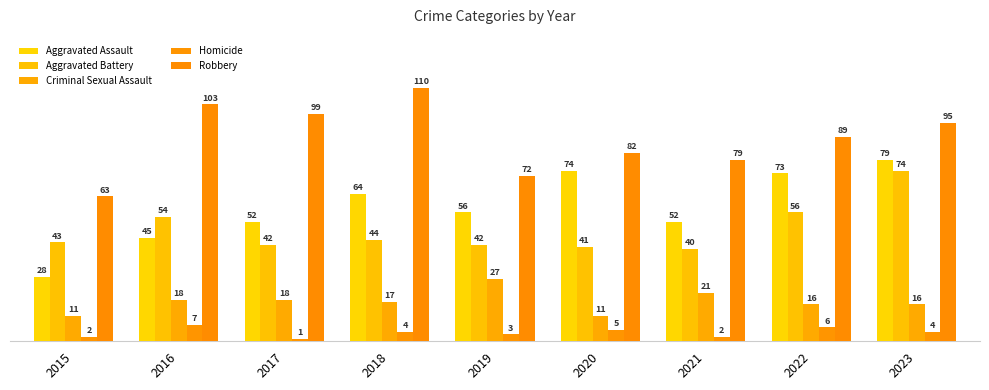

Count the number of data series in this chart.

5